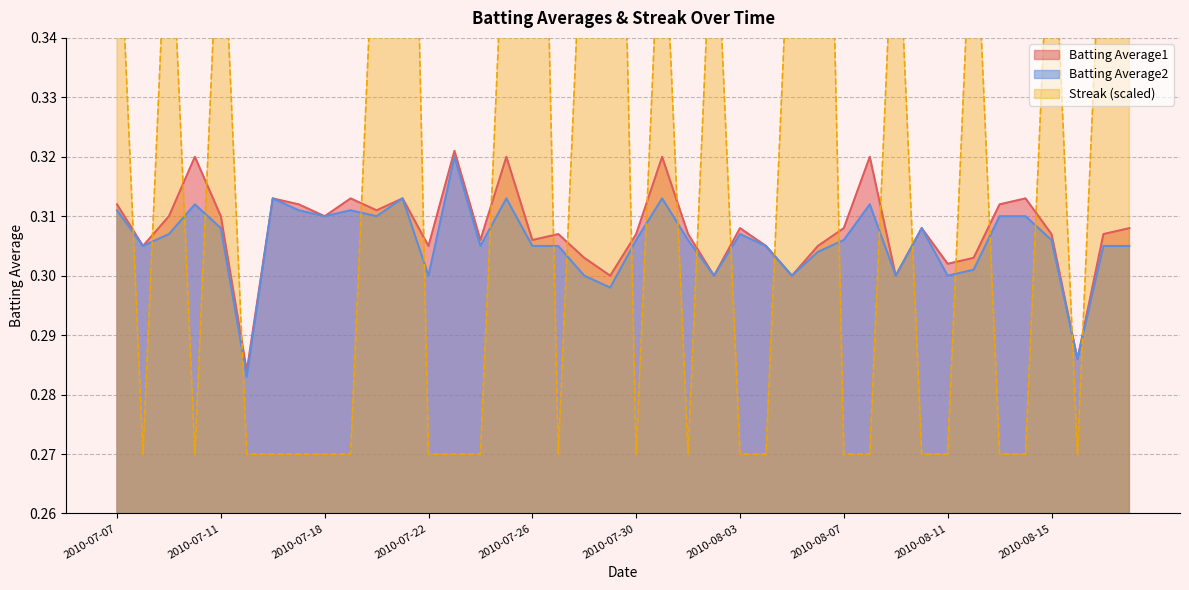

Which series has the largest total across all categories?

Streak